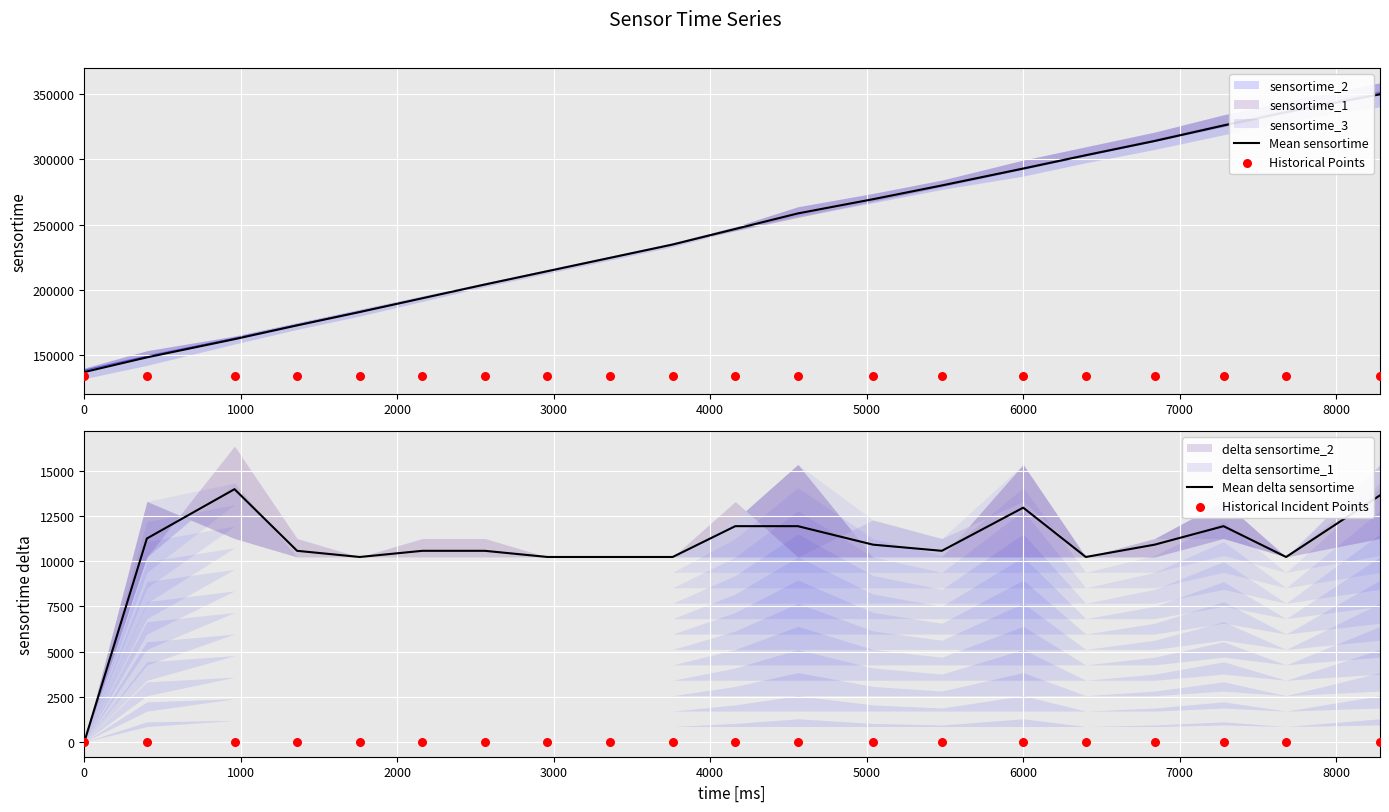

What is the minimum value for Mean sensortime?

136696.0